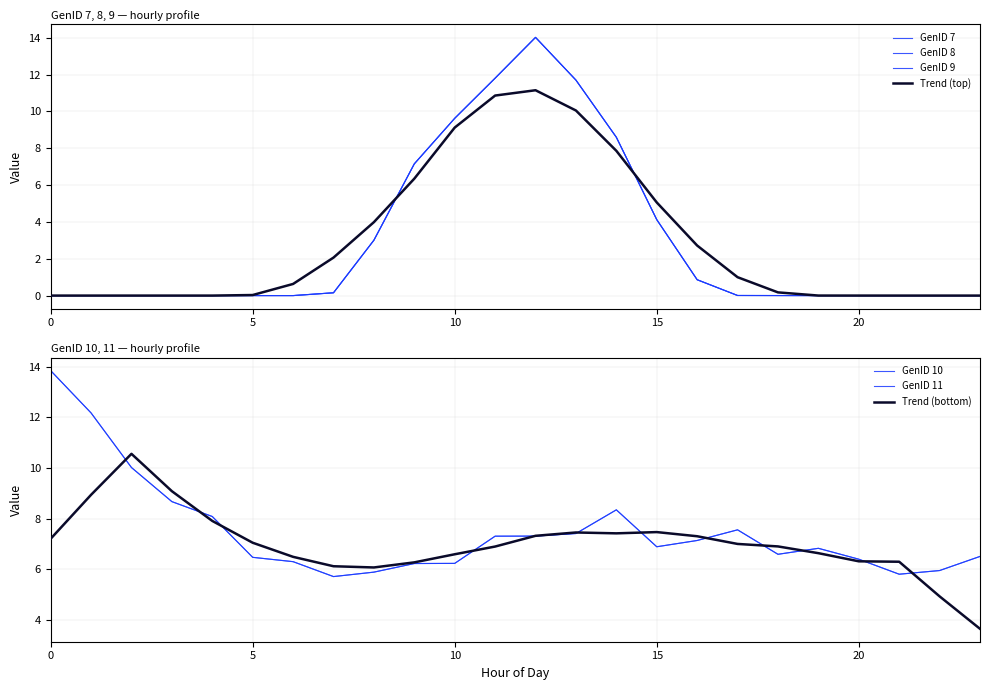

At how many categories does at least one series exceed 12?

3